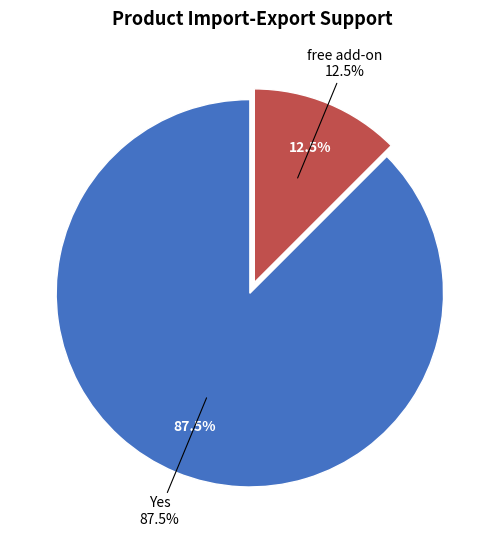

Is there a majority slice in this chart?

Yes